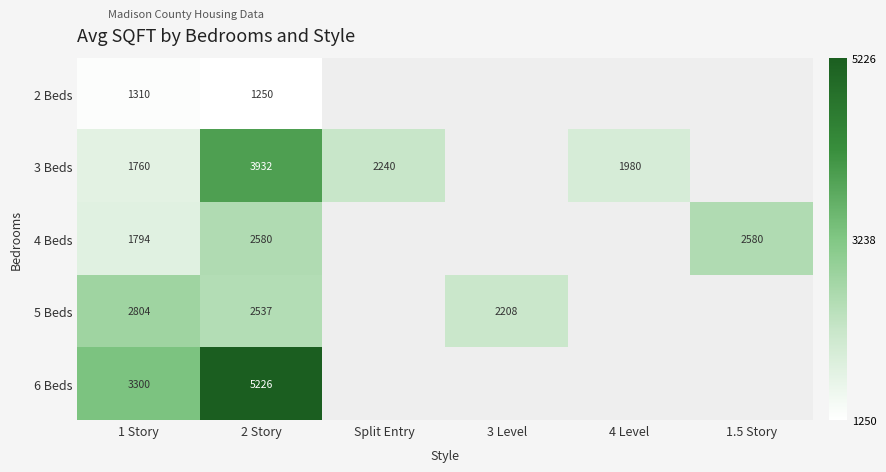

Is it true that 4 Beds equals 767 at 1 Story?

False